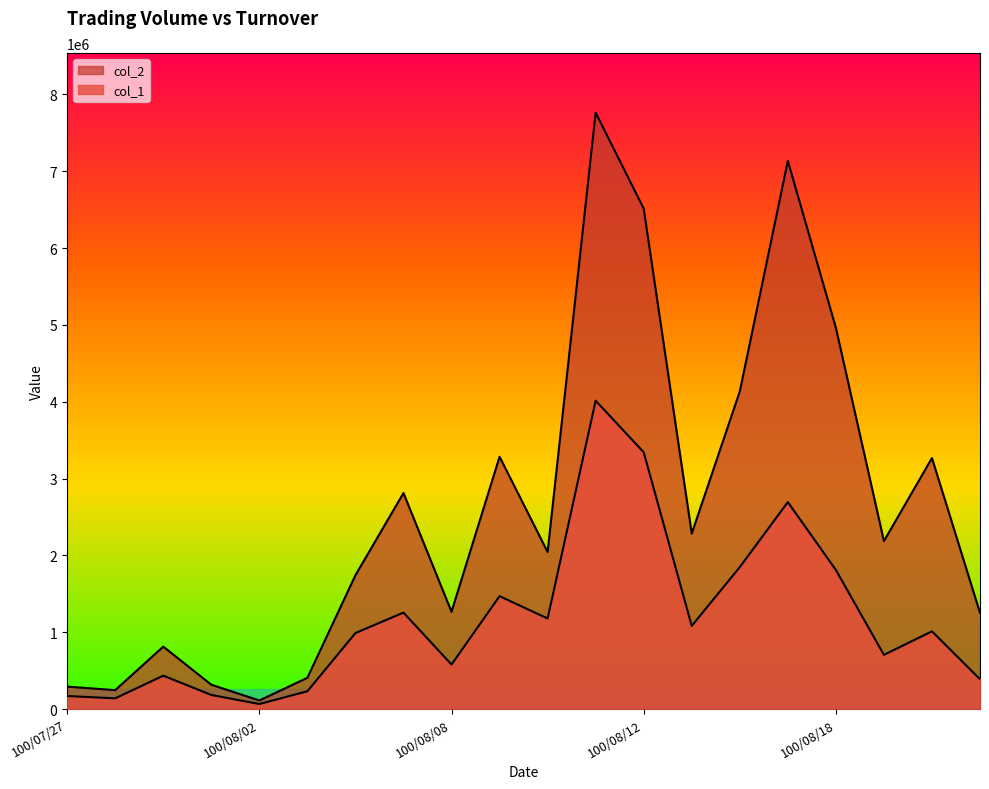

What is the value of the col_2 point at the 3rd from the left?

813150